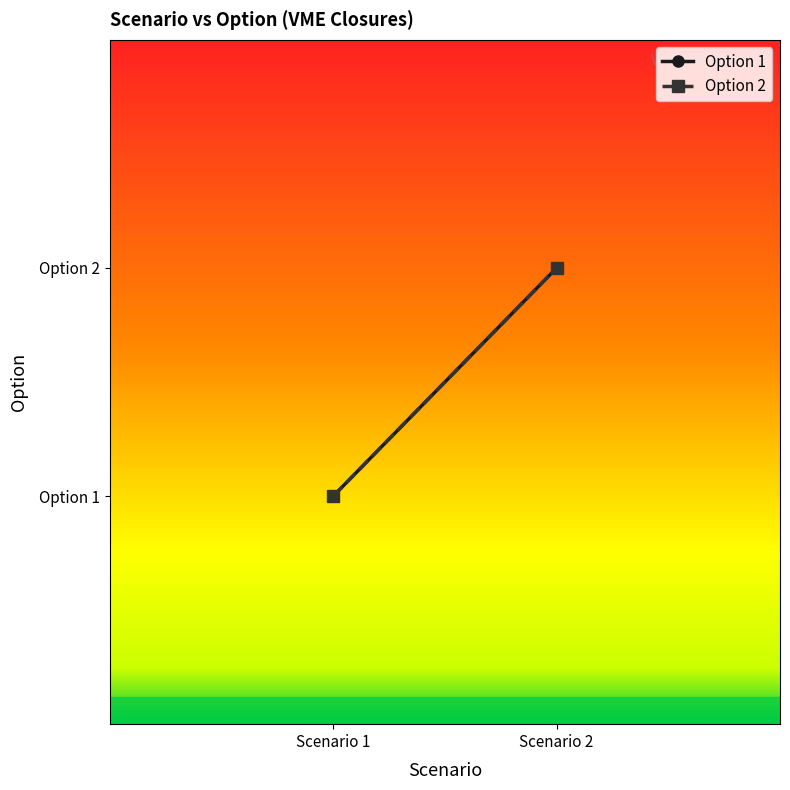

Reading right to left, extract all data points from this chart.

Option 1: 2=2	1=1
Option 2: 2=2	1=1